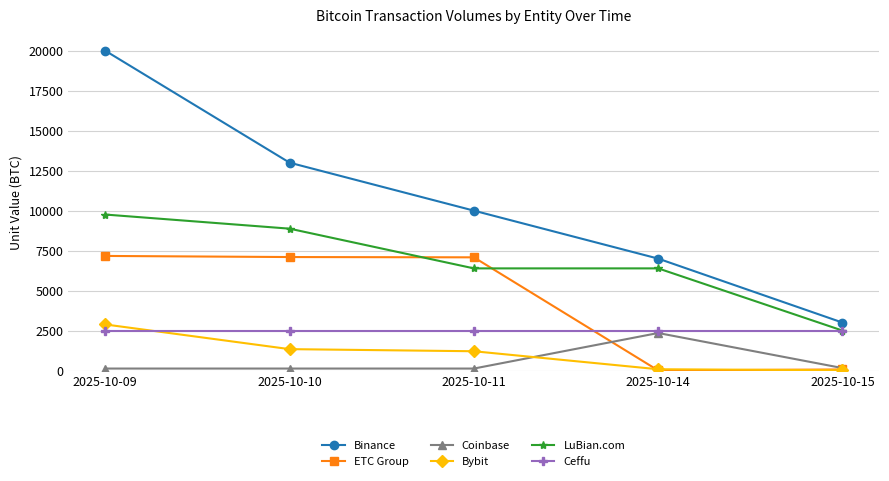

What is the spread (max minus min) of values at 2025-10-09?

19874.4